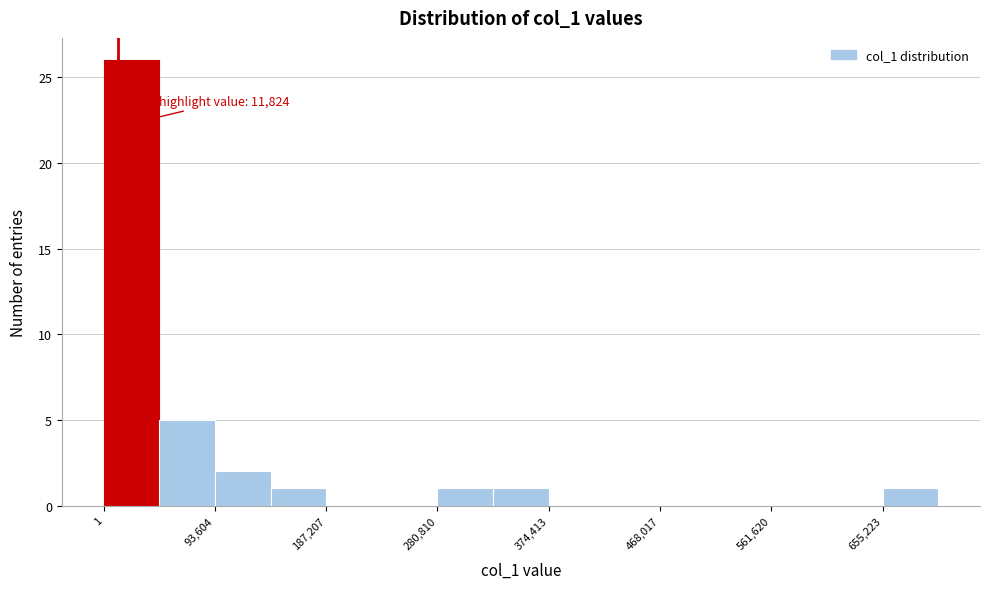

Over which range of the x-axis is the bar tallest?

0 to 50000